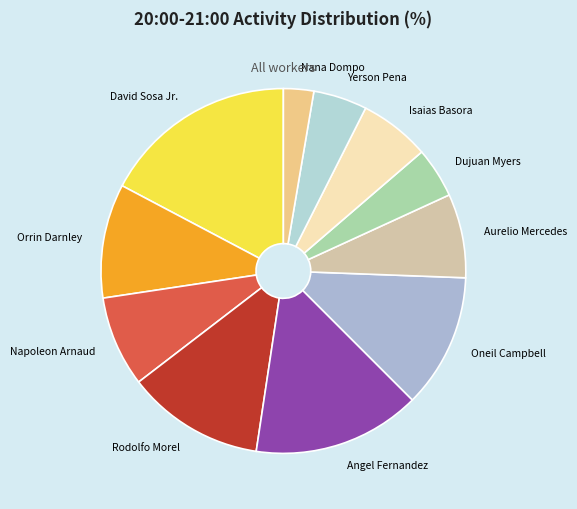

Which category has the smallest portion of the pie?

Nana Dompo